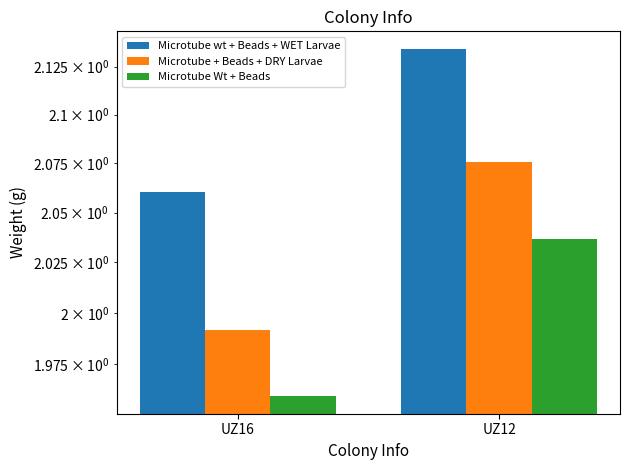

Which series has the widest spread of values?

Microtube + Beads + DRY Larvae